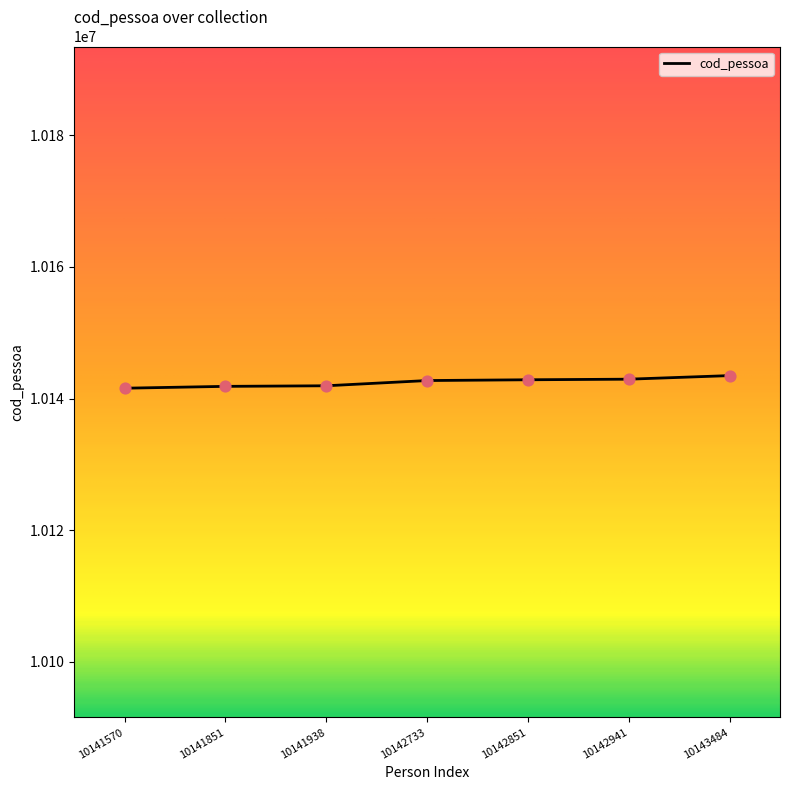

What is the change in value from 10141851 to 10143484?

+1633